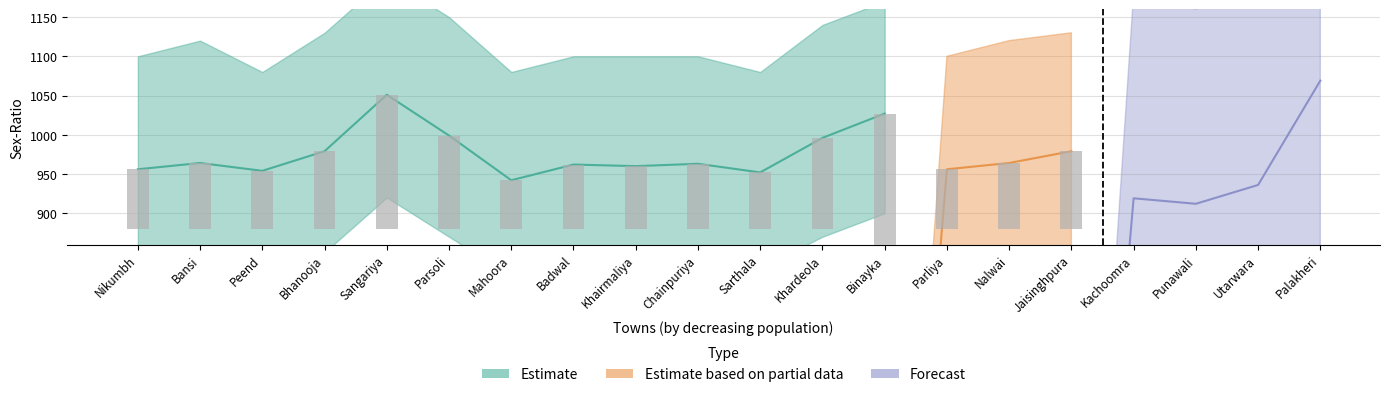

What is the value of the Forecast bar at the 19th from the left?

936